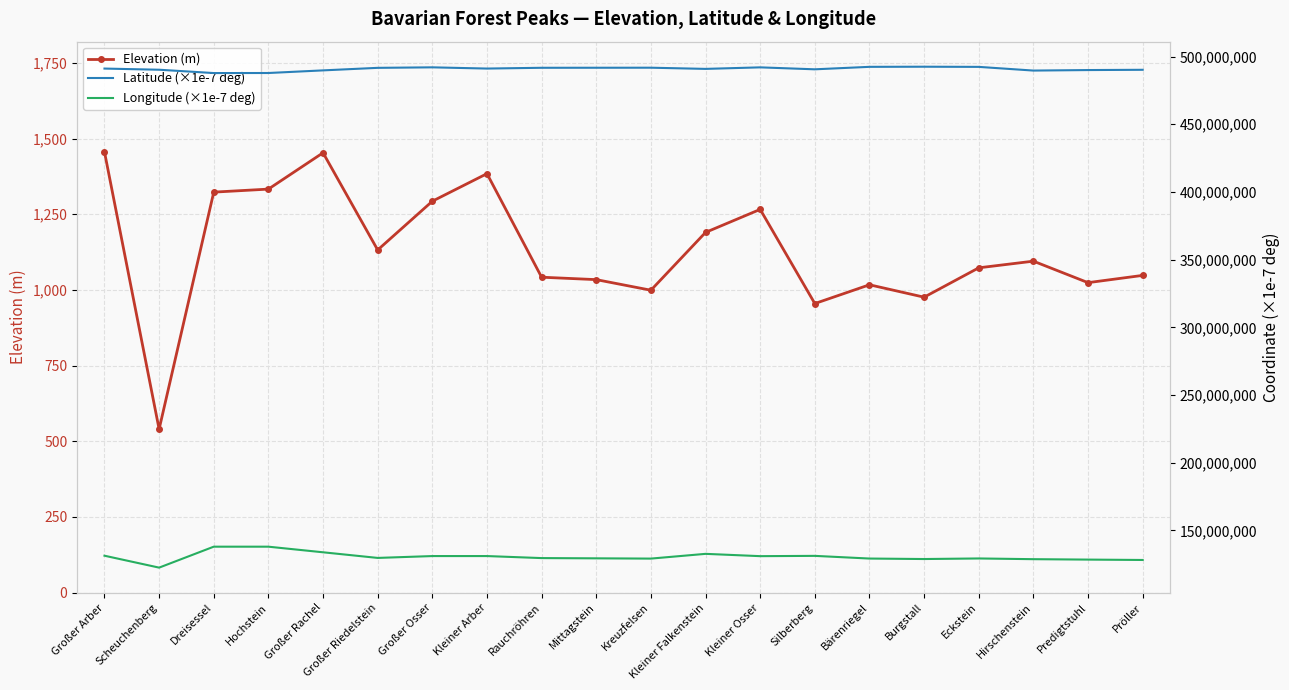

What is the label of the 15th point from the right?

Großer Riedelstein